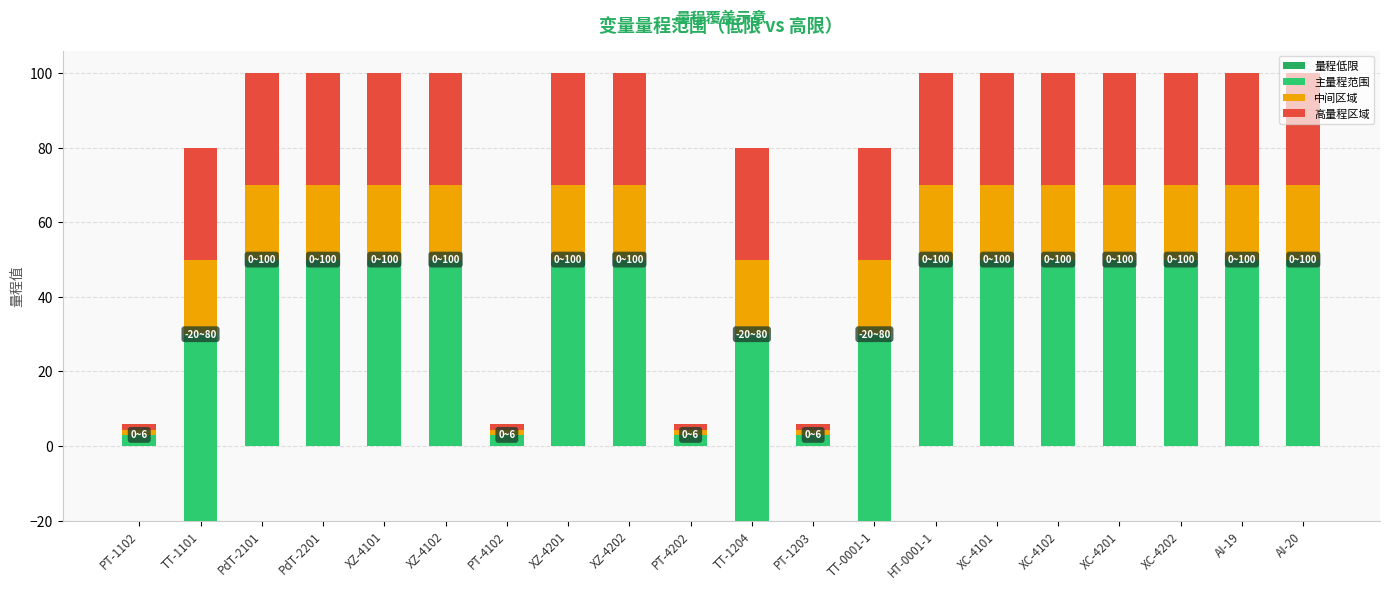

True or false: 主量程范围 has a value of 79.2 at PdT-2201.

False